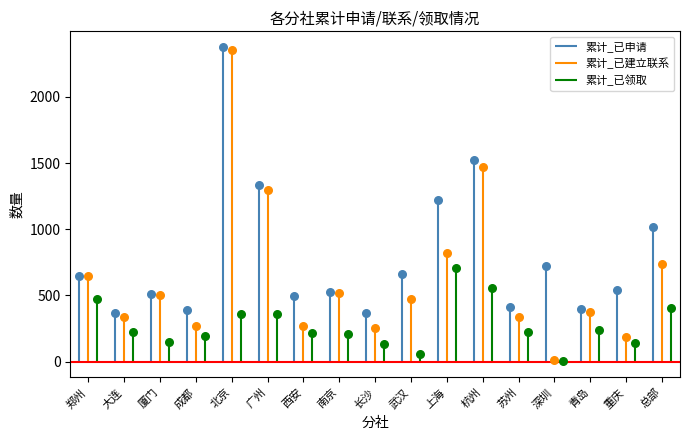

Which series contains the highest Y value?

累计_已申请